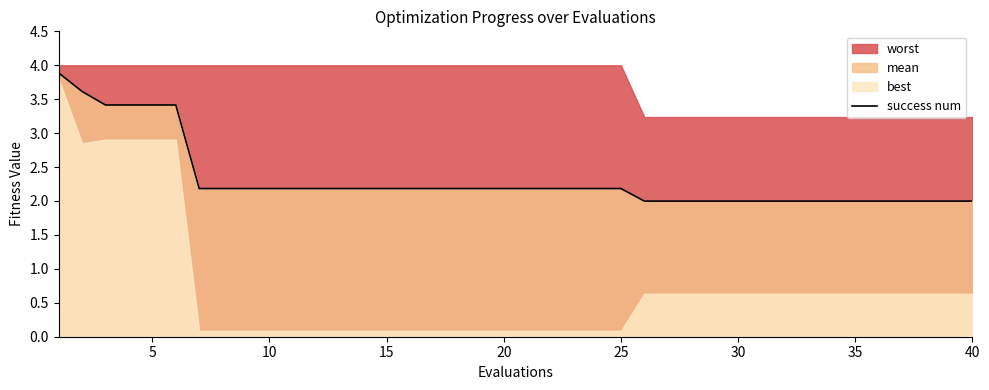

Is it true that success num equals 2.2 at 20?

True